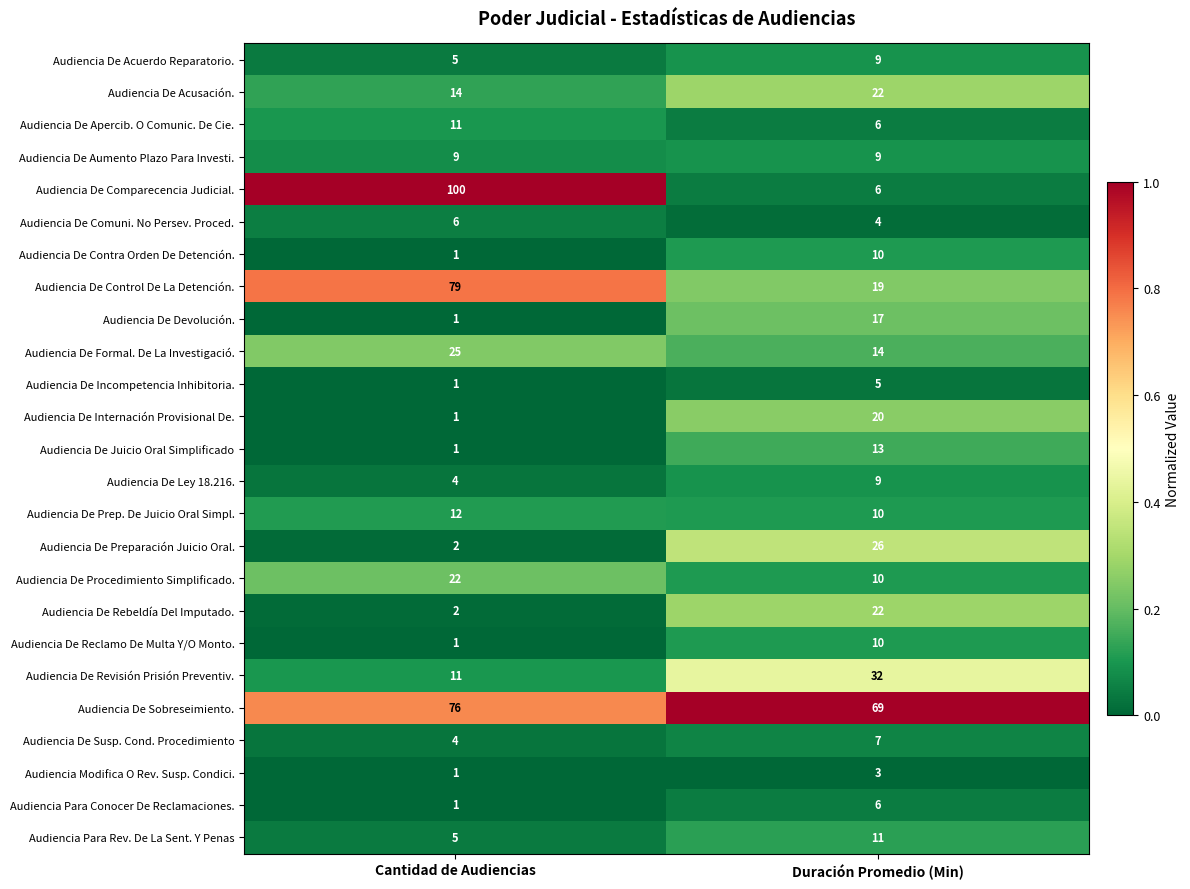

At which label does Audiencia De Juicio Oral Simplificado reach its peak?

Duración Promedio (Min)